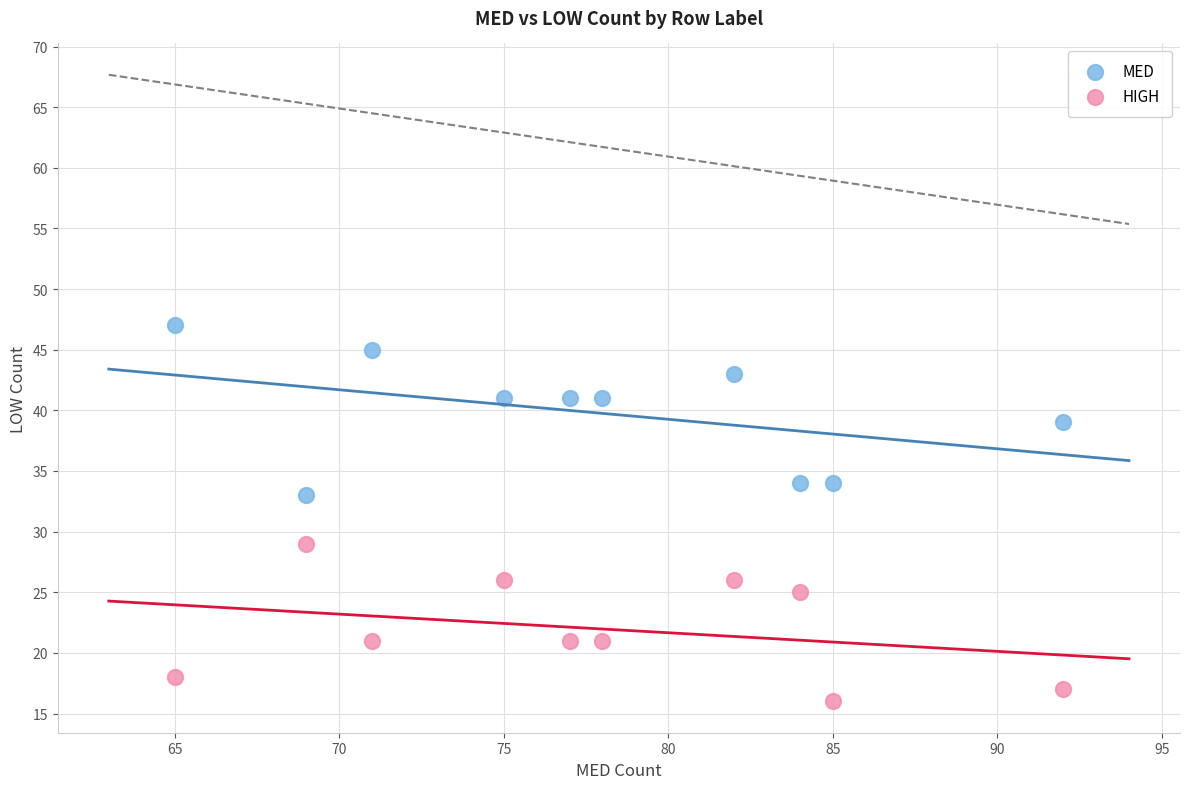

Which series reaches the maximum Y coordinate?

MED